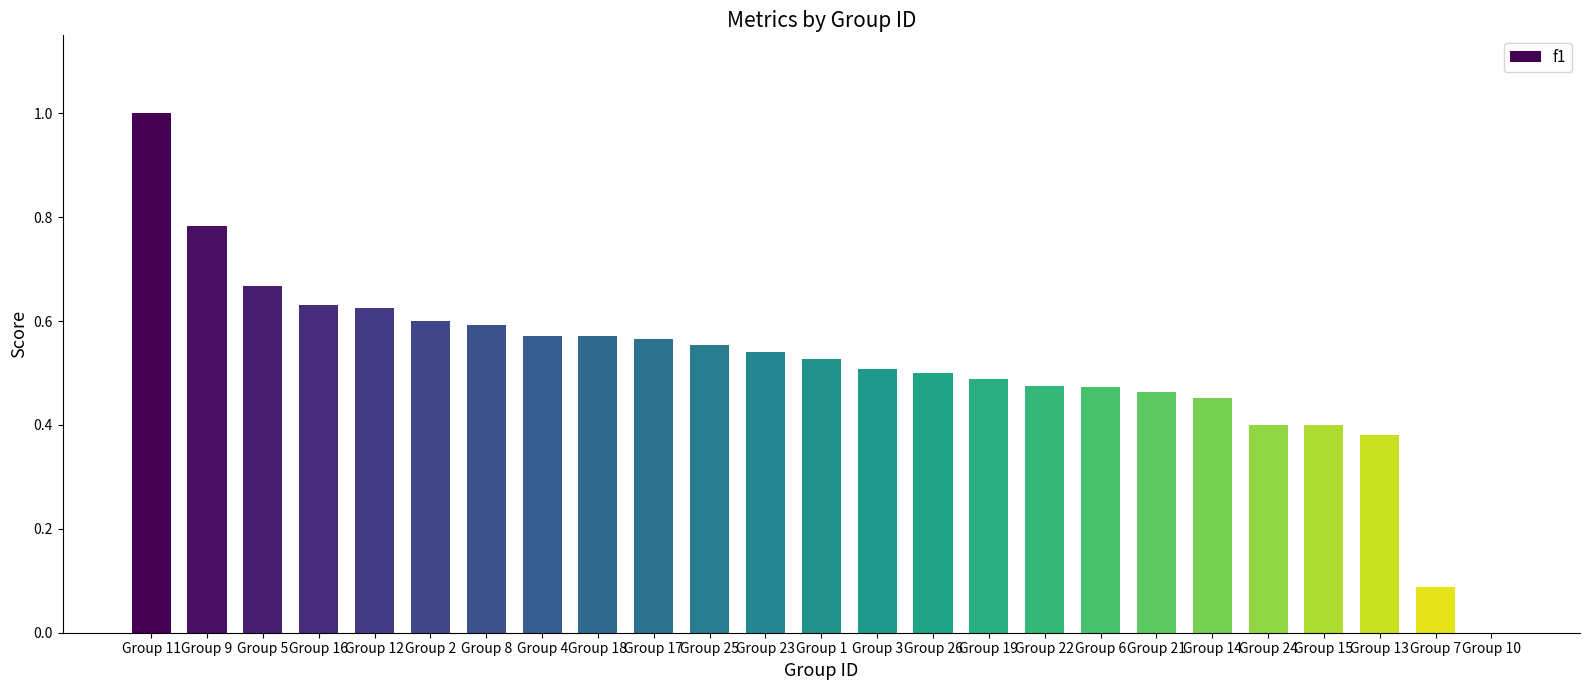

The value at Group 23 is 0.8. True or false?

False